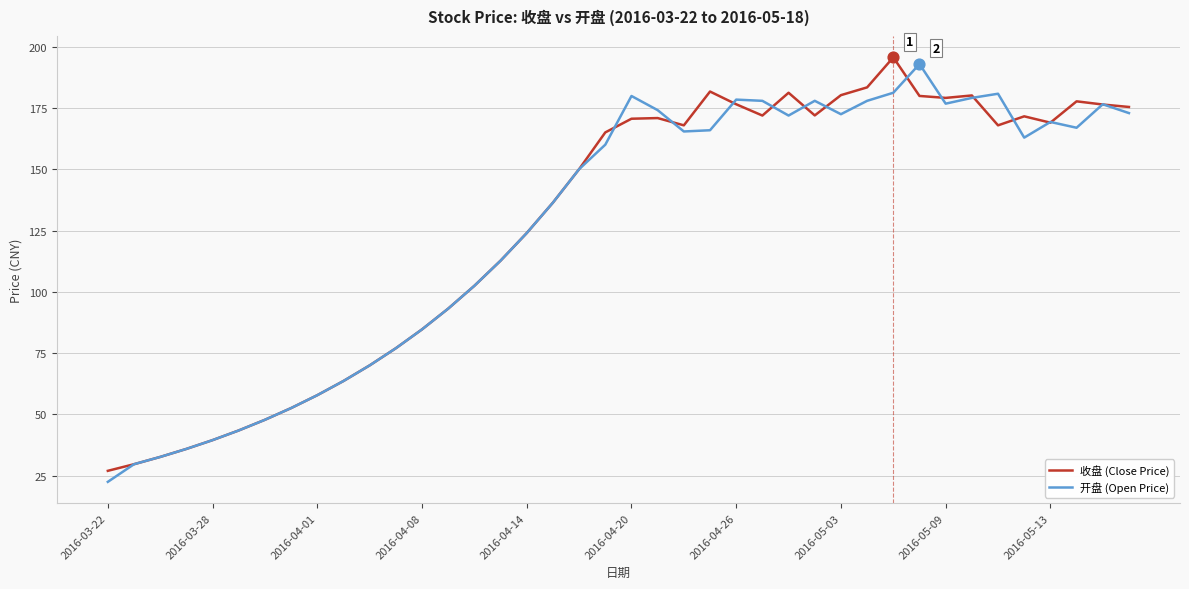

What is the smallest value displayed?

22.5